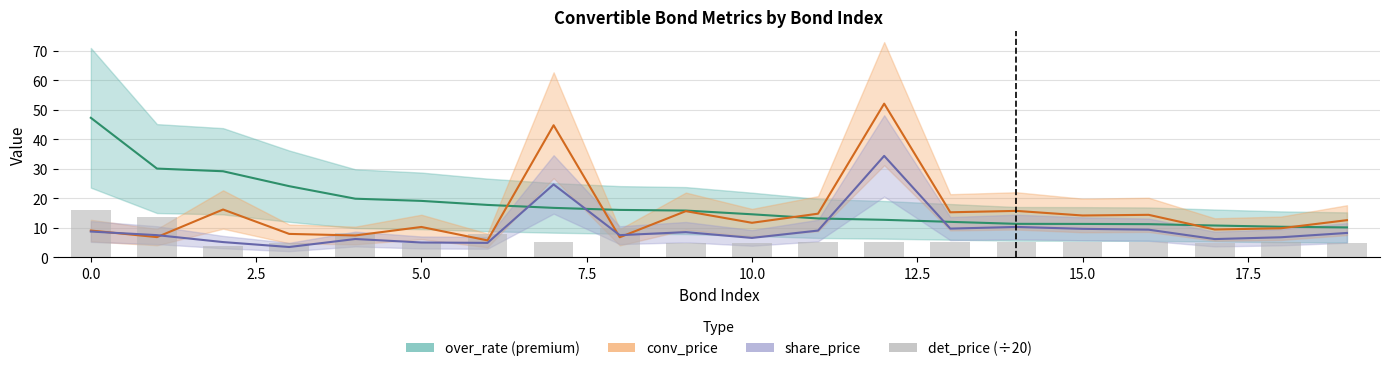

List the series in order of their overall mean, highest first.

over_rate (premium), conv_price, share_price, det_price (÷20)